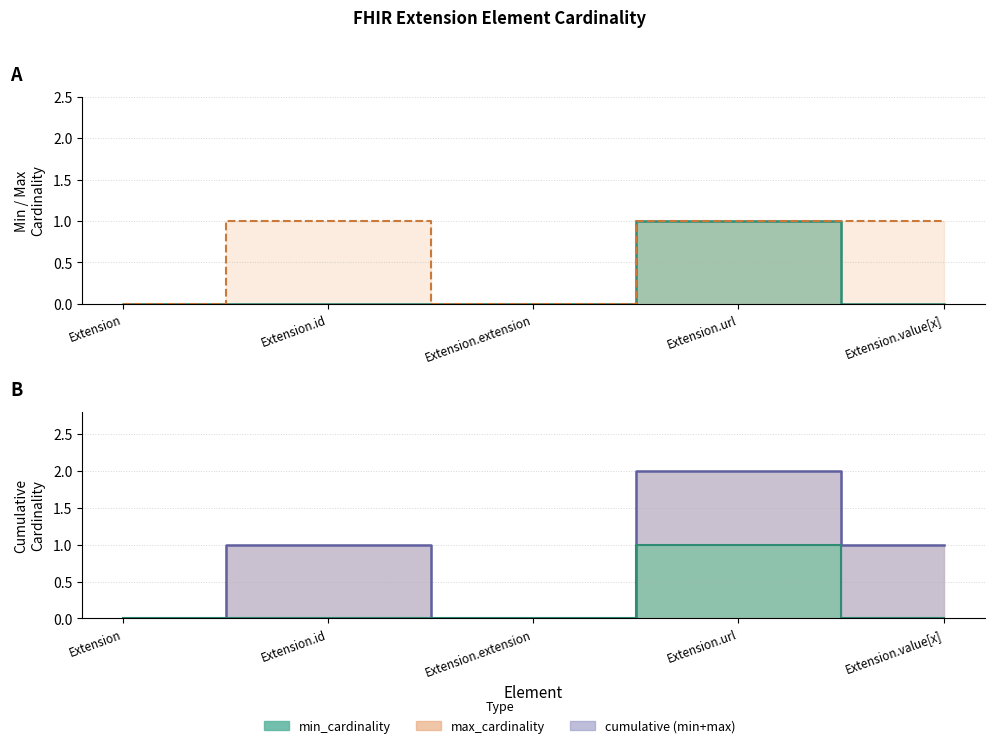

Reading left to right, what are all the values shown in this chart?

min_cardinality: 0	0	0	1	0
max_cardinality: 0	1	0	1	1